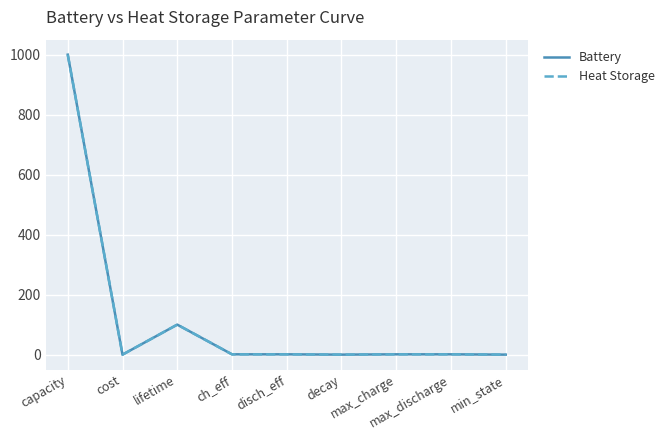

Does the chart have visible grid lines?

Yes